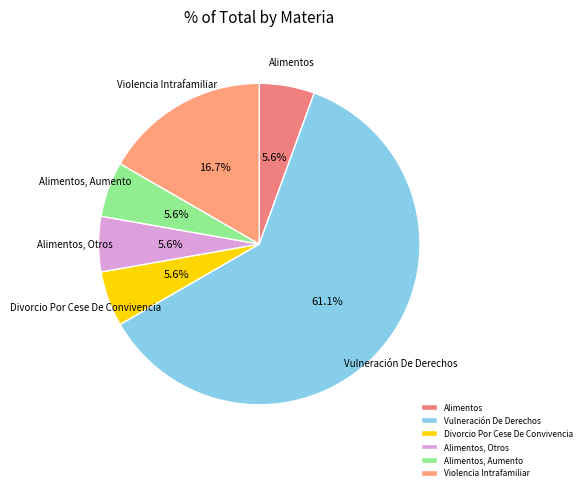

How many segments does this pie chart have?

6